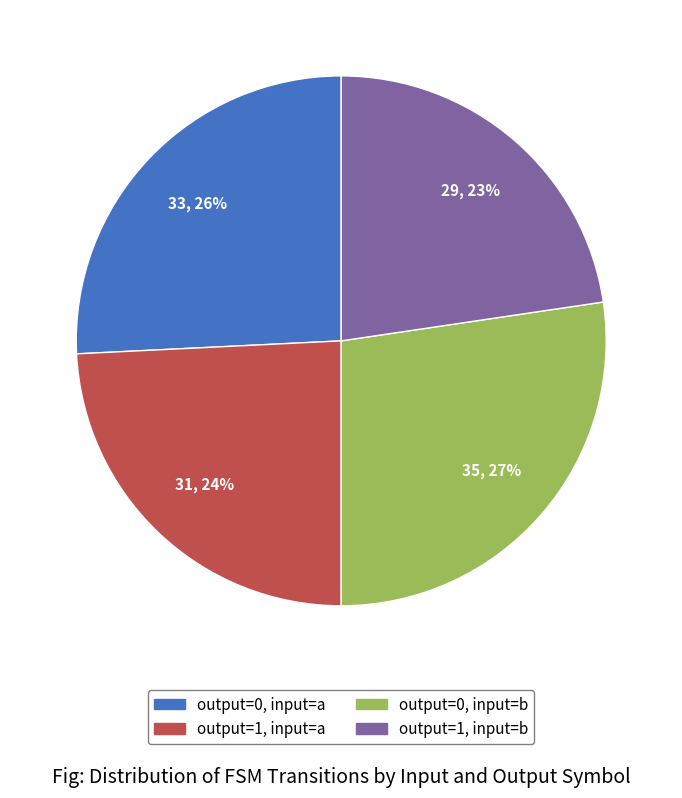

Approximately how many times larger is the value at output=1, input=a compared to output=0, input=a?

0.9